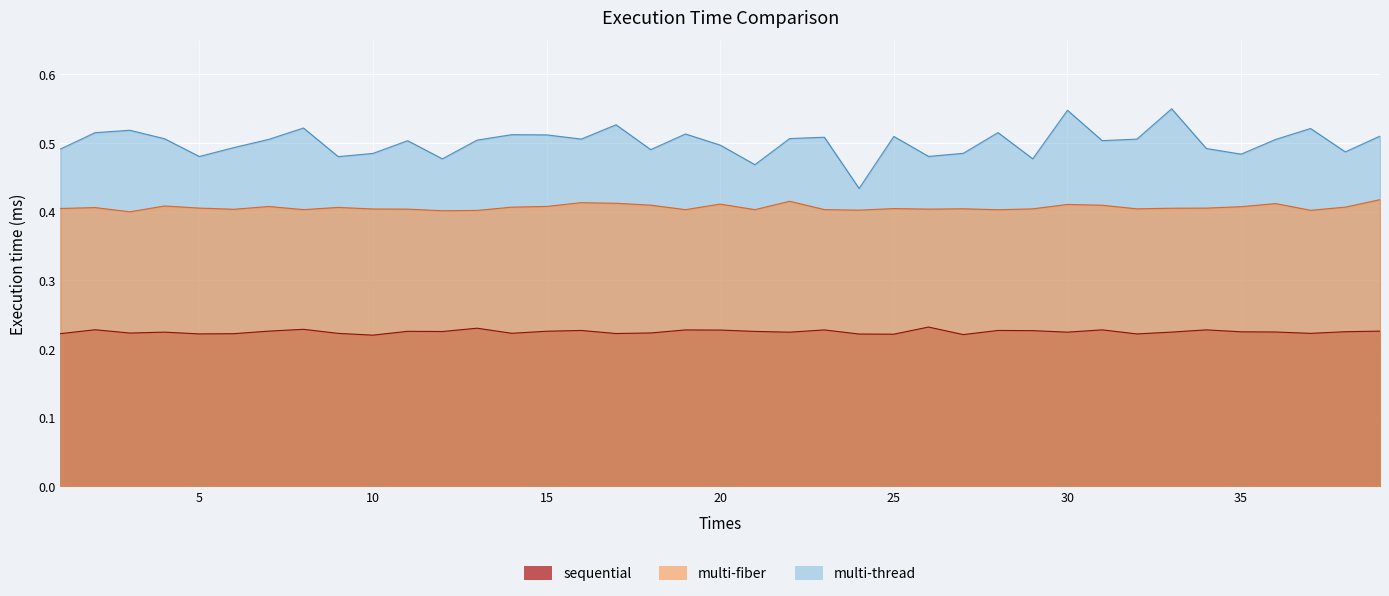

True or false: multi-fiber and sequential cross at least once.

False